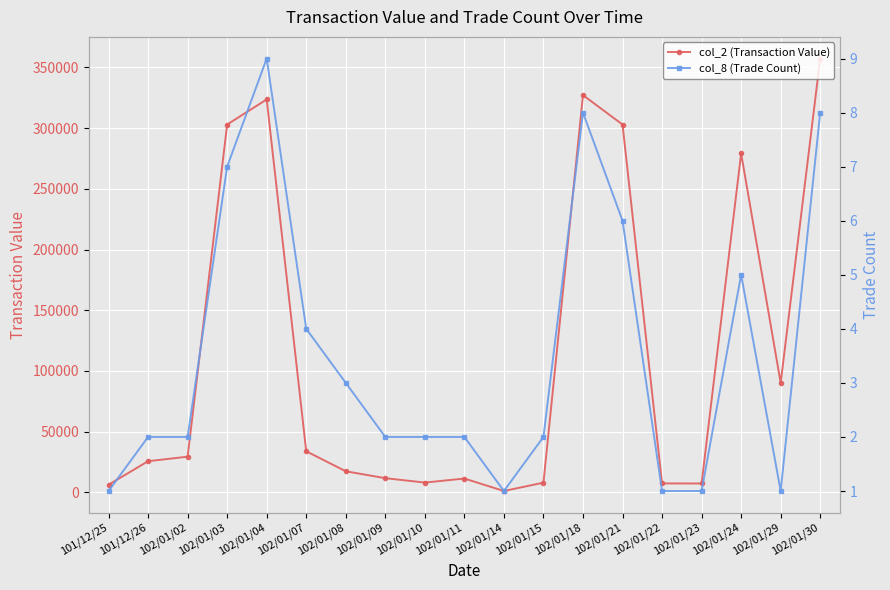

What position from the left is 102/01/18?

13